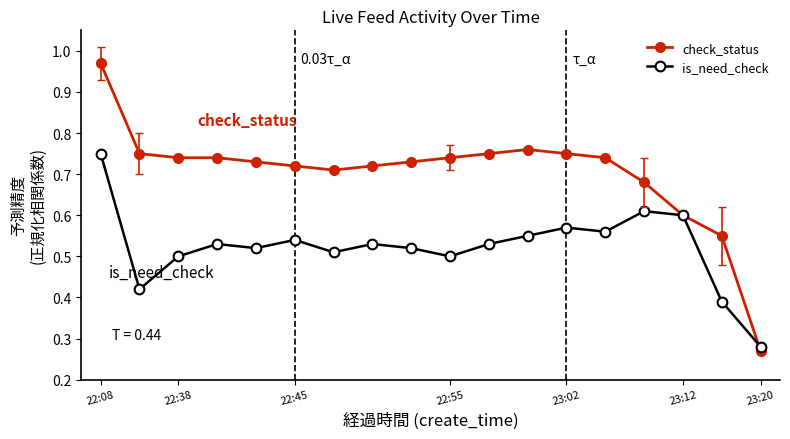

What are all the series names shown in the legend?

check_status, is_need_check